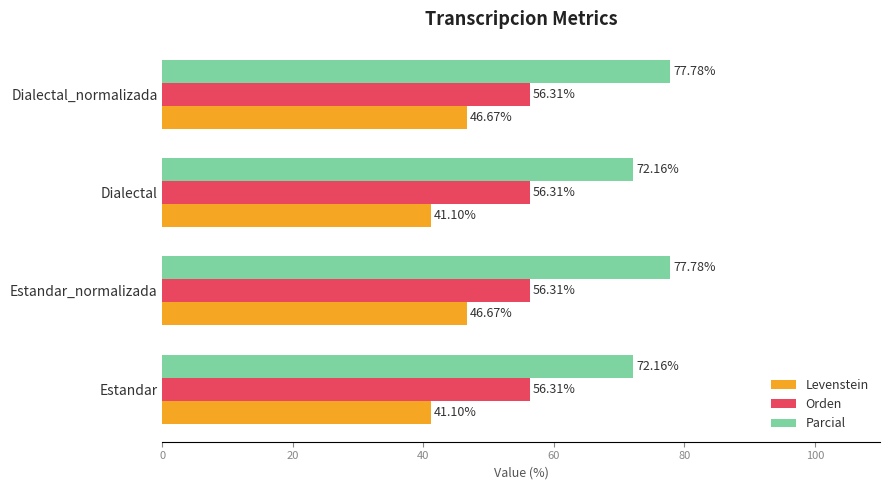

List the series in order of their overall mean, lowest first.

Levenstein, Orden, Parcial